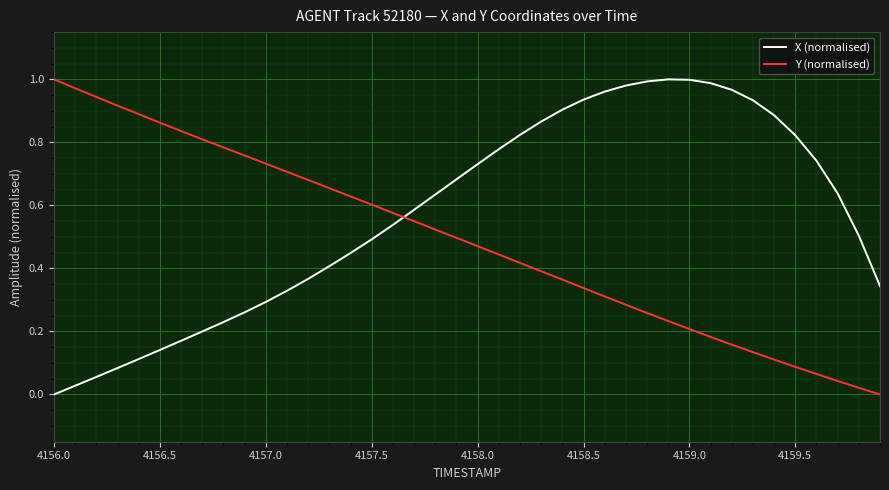

Which series has the largest total across all categories?

X (normalised)